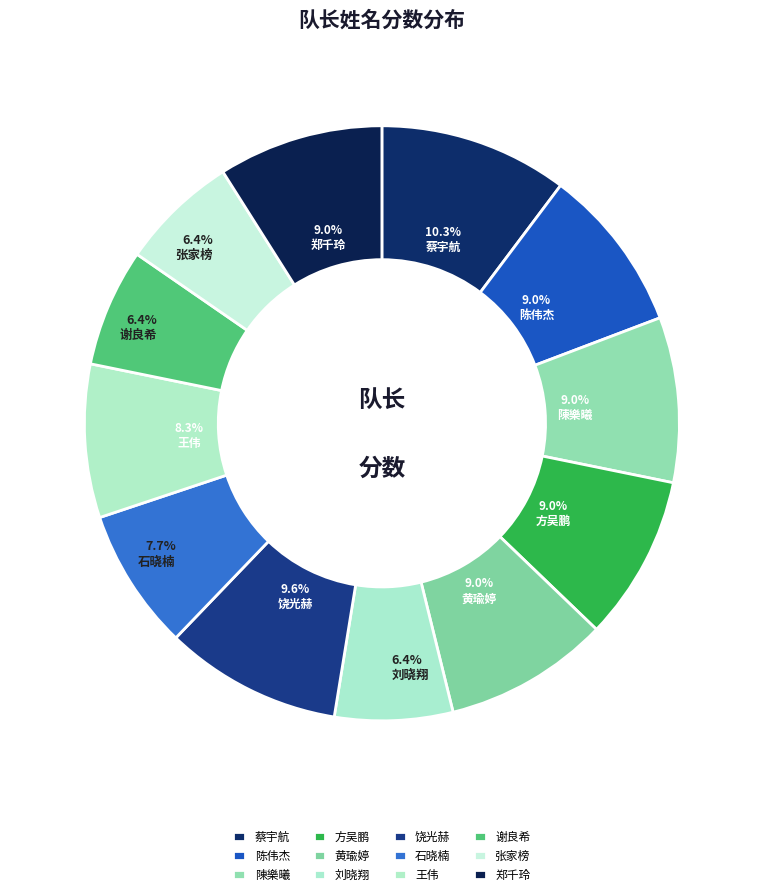

Is 陳樂曦 the majority of the pie?

No